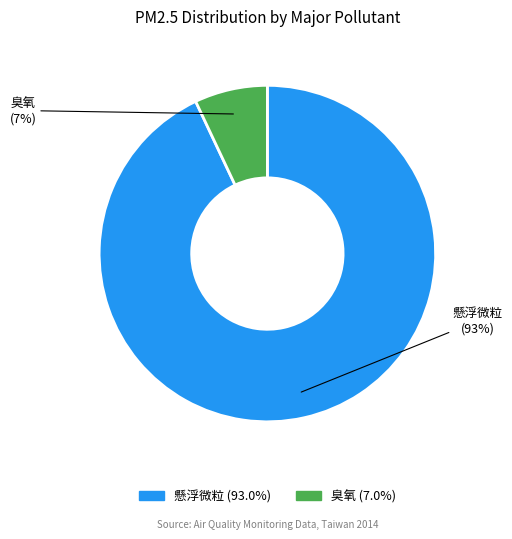

Approximately how many times larger is the value at 懸浮微粒 compared to 臭氧?

13.3